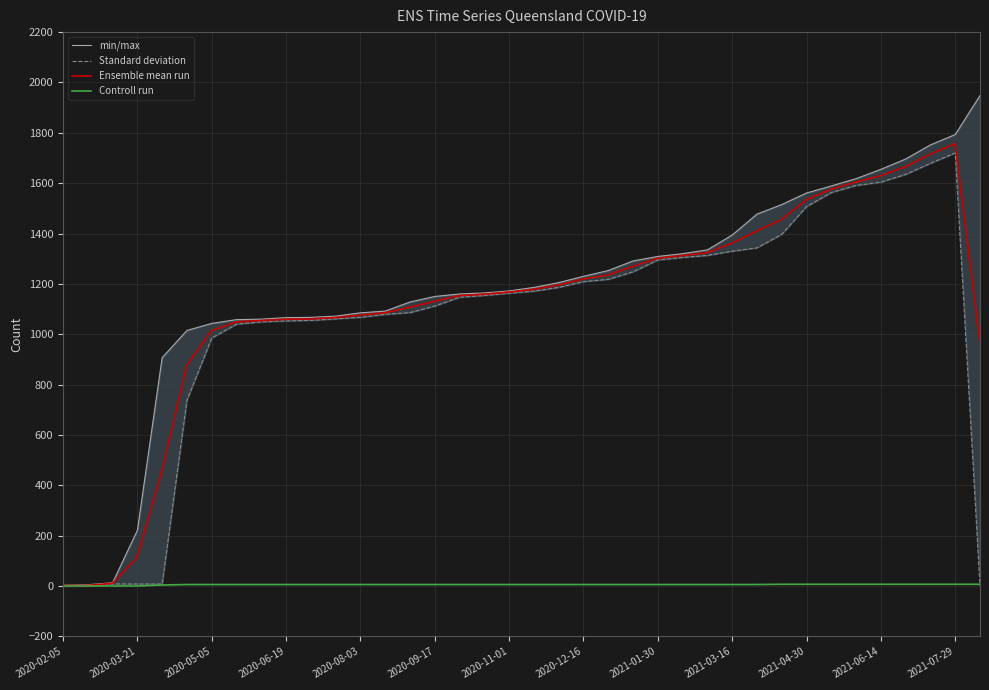

In Standard deviation, how many points are higher than both neighbors (excluding endpoints)?

1